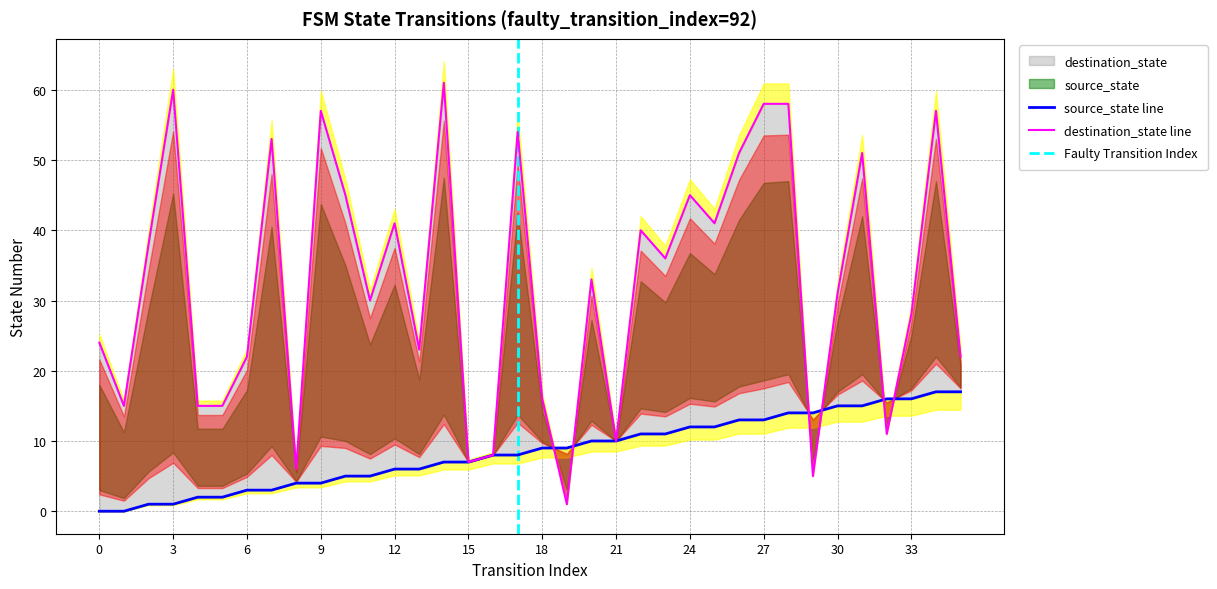

At how many categories does at least one series exceed 21?

25